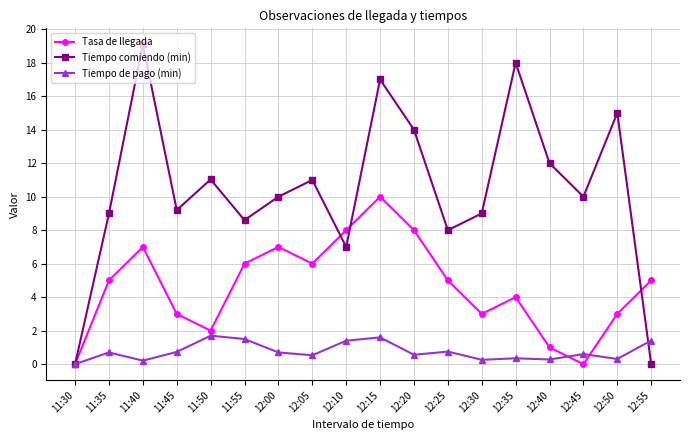

Rank the series at 12:20 from lowest to highest value.

Tiempo de pago (min), Tasa de llegada, Tiempo comiendo (min)